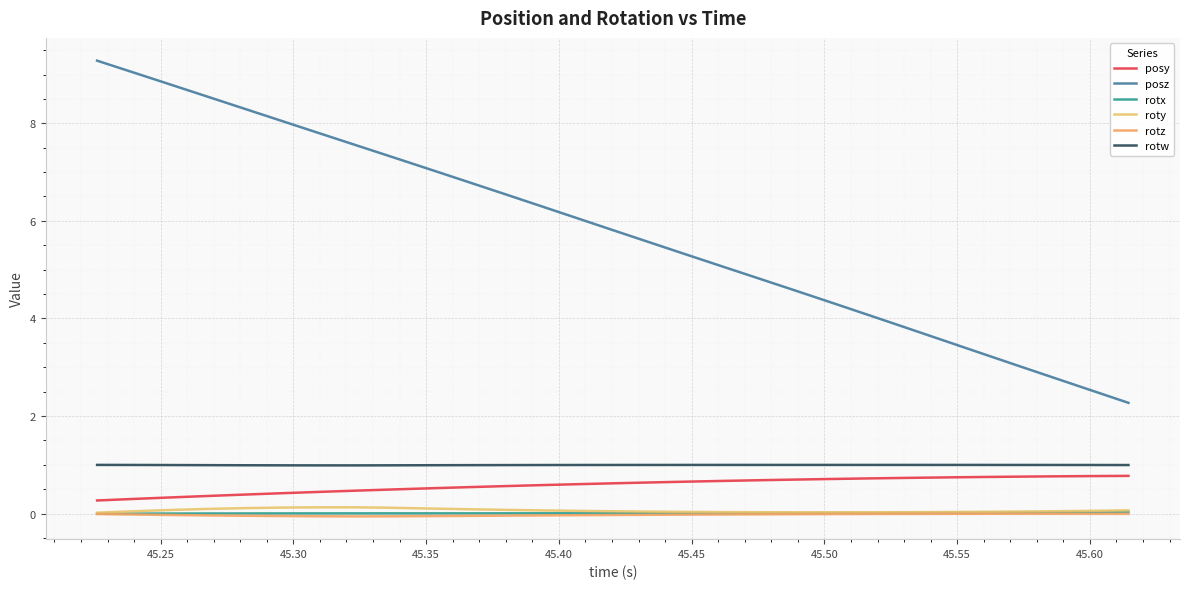

True or false: roty and rotw cross at least once.

False